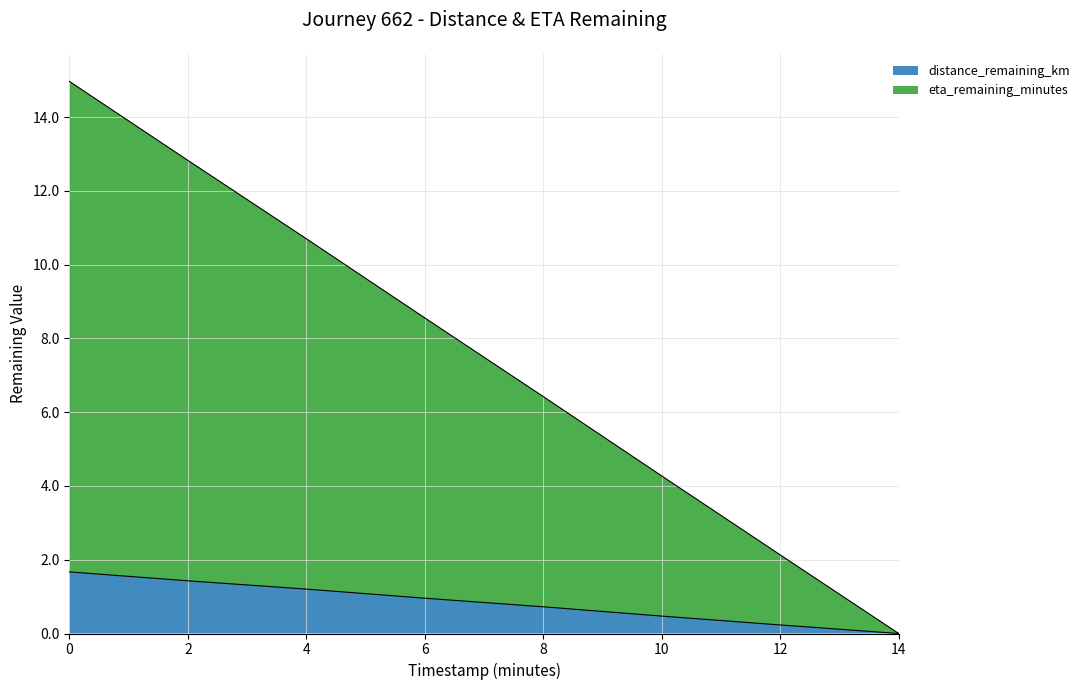

Which series has the largest total across all categories?

eta_remaining_minutes